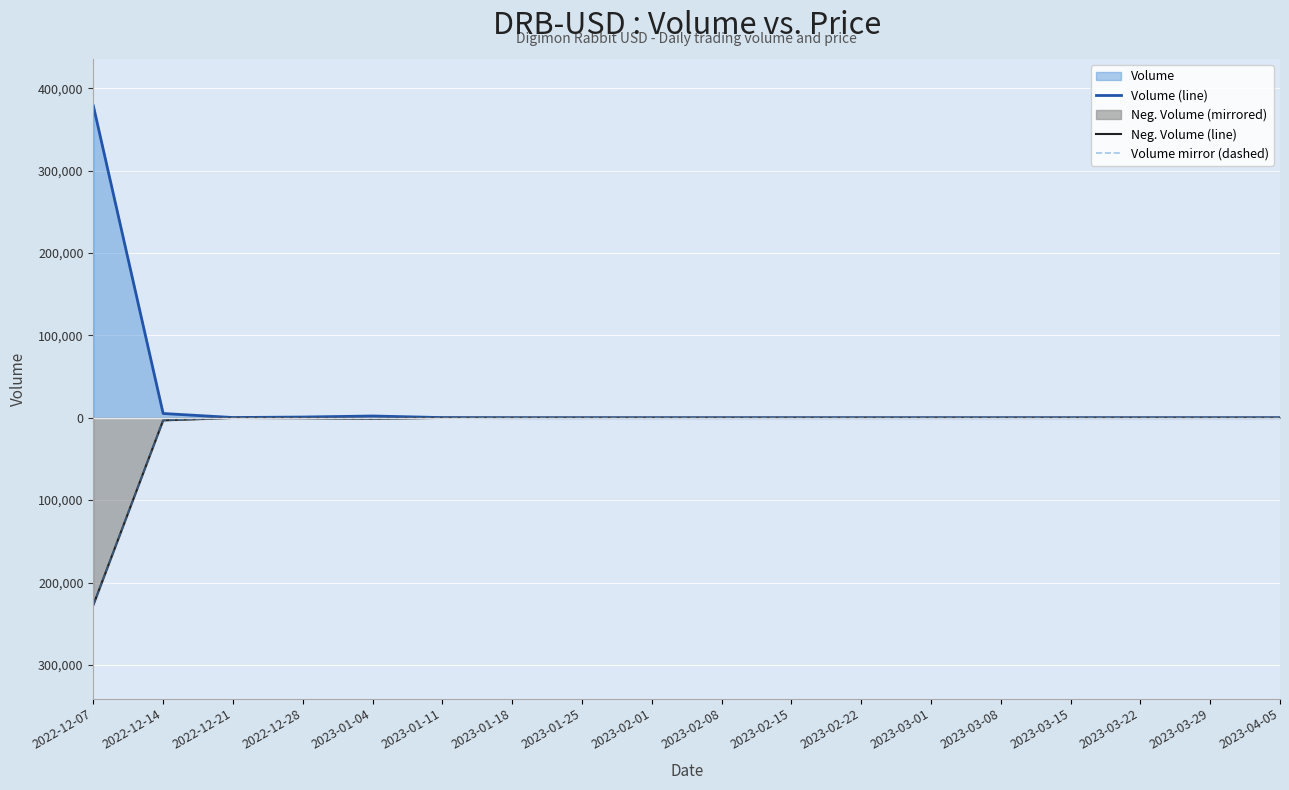

How many negative values does the Volume mirror (dashed) series have?

6